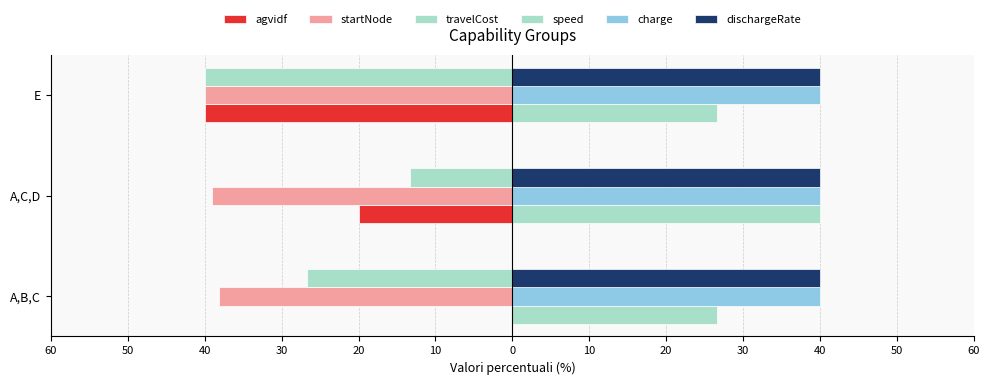

List the series in order of their peak value, highest first.

speed, charge, dischargeRate, agvidf, travelCost, startNode